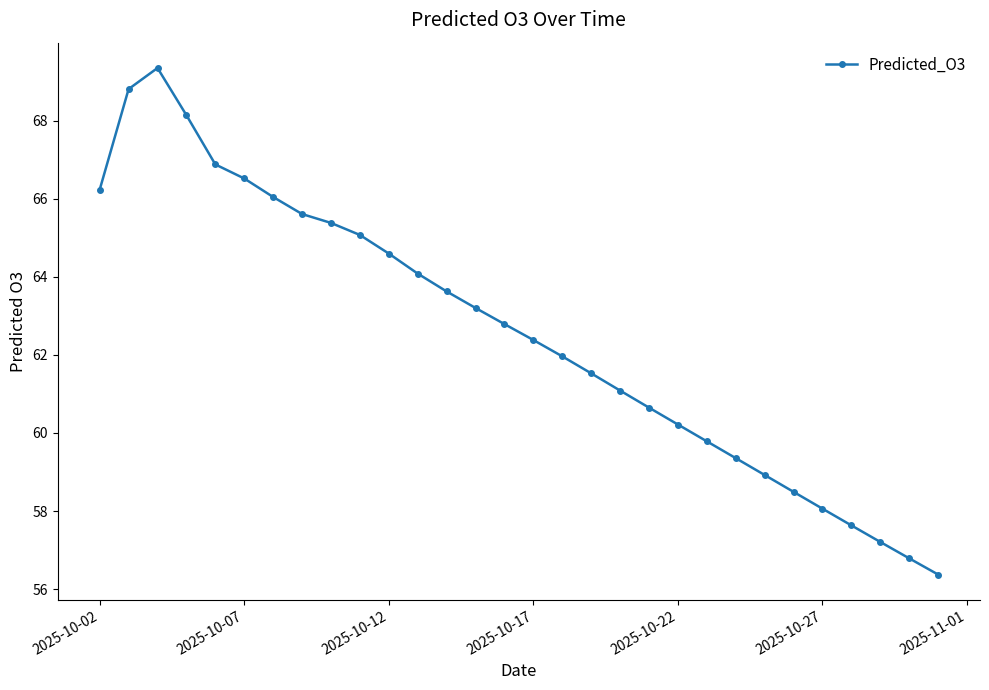

How many data points does each series have?

30